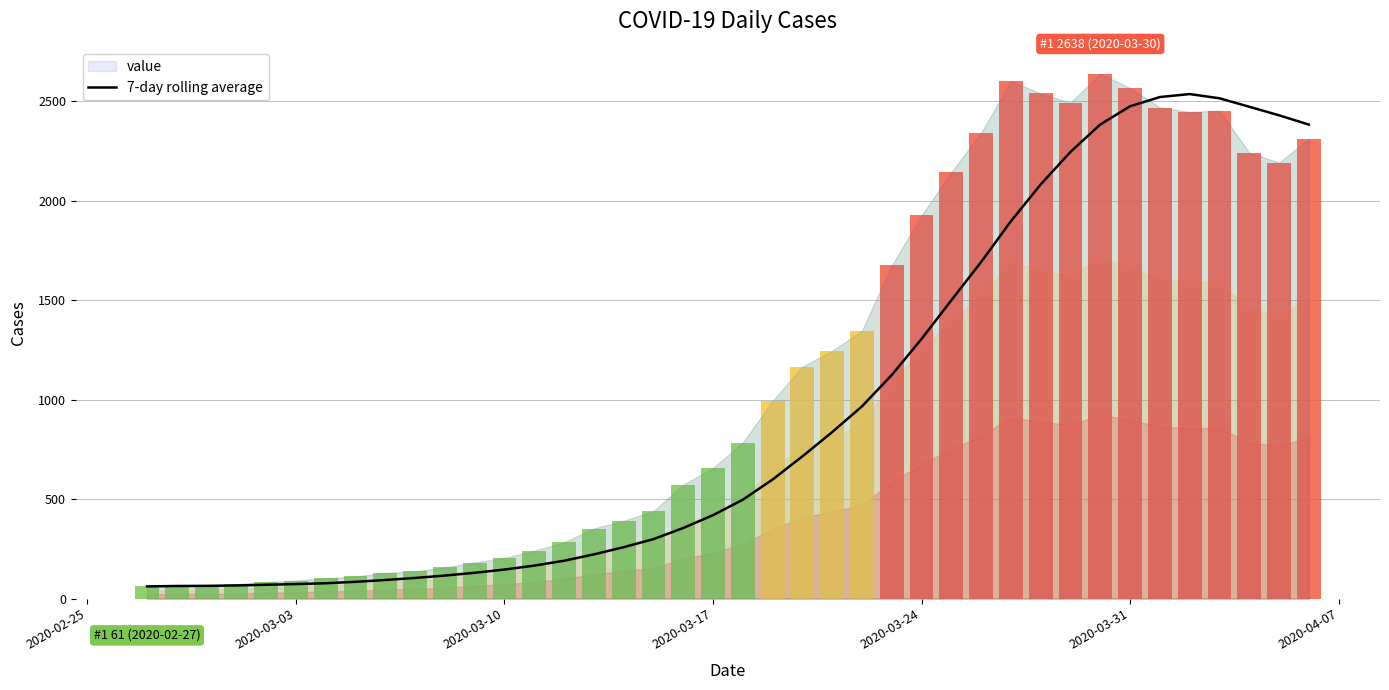

What is the sum of all values?

38214.3